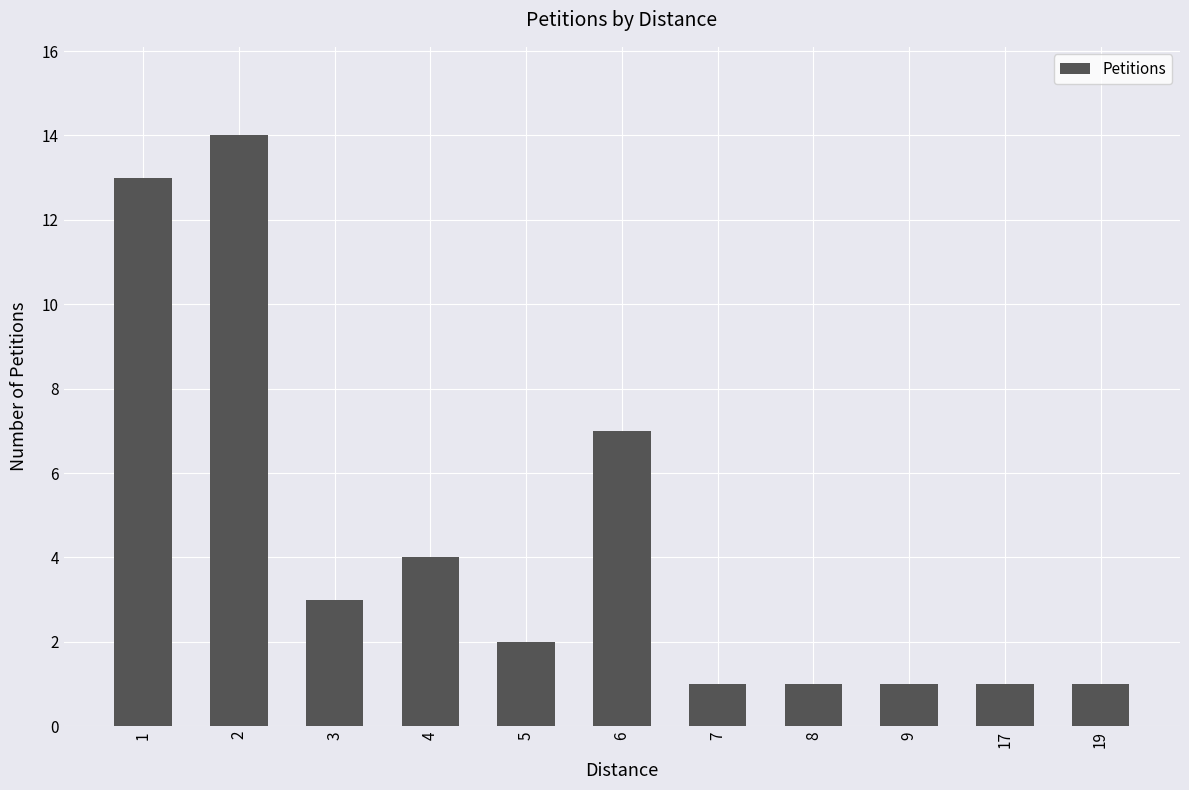

What is the sum of the values at 19 and 17?

2